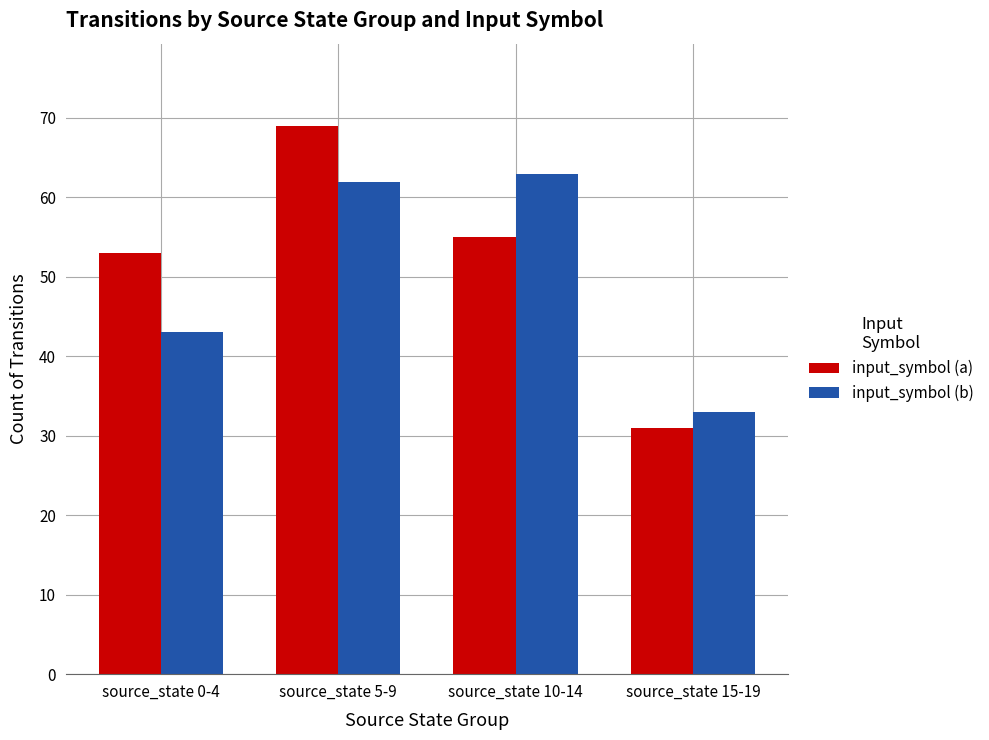

Where is input_symbol (b) nearest to the value 48?

source_state 0-4